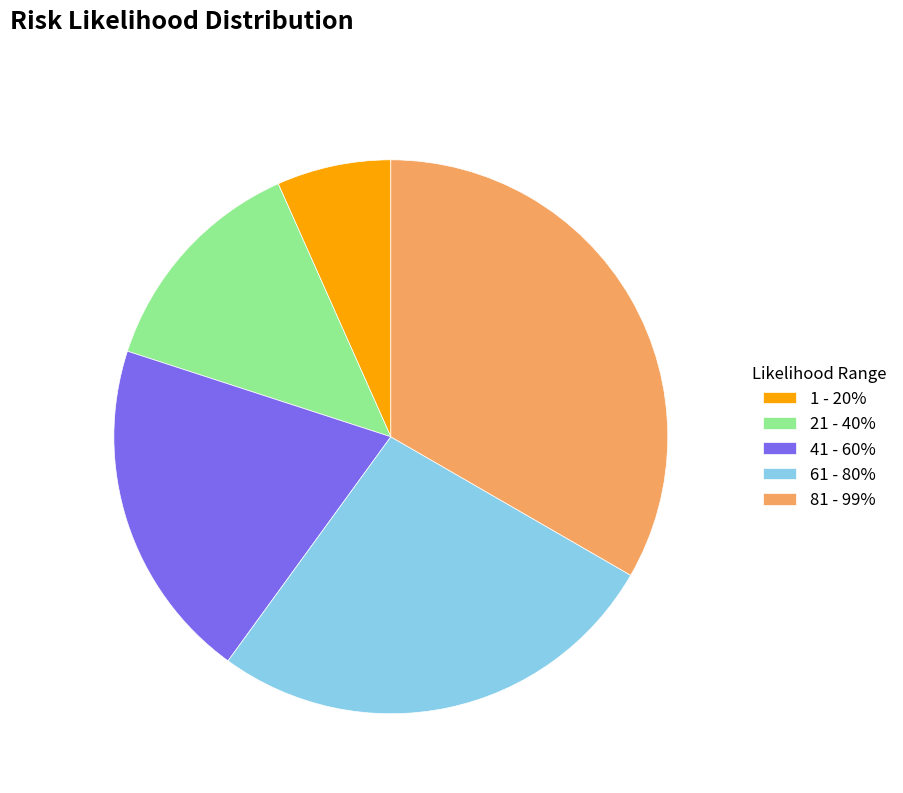

True or false: 41 - 60% accounts for 33% of the total.

False